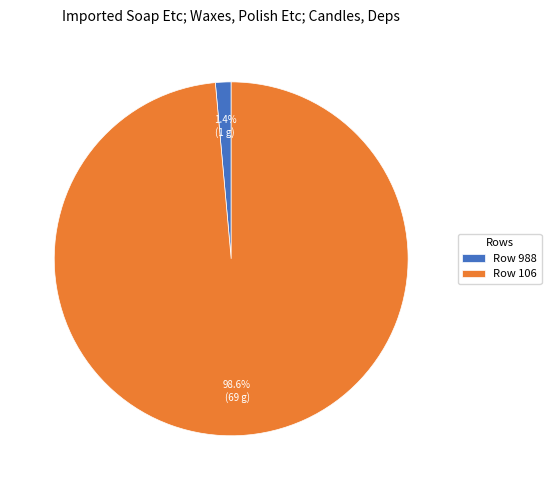

Which has a higher value, Row 988 or Row 106?

Row 106